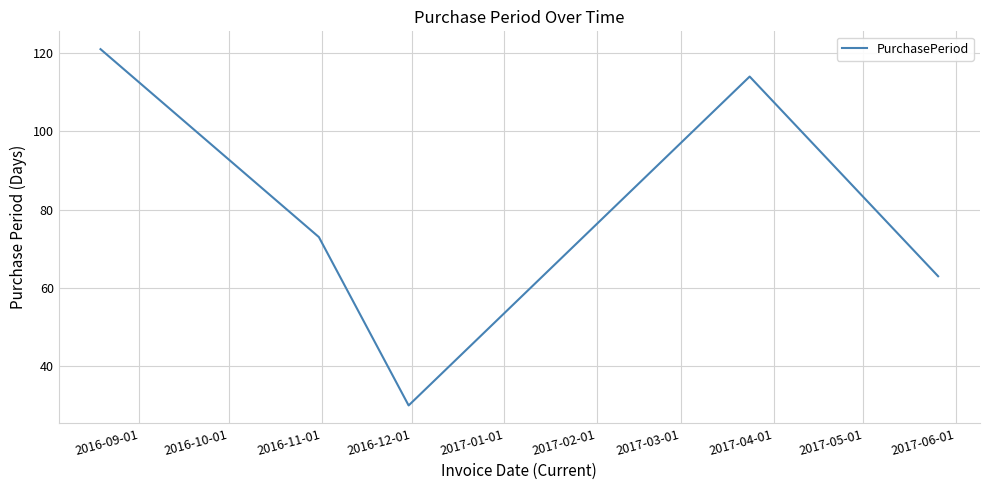

True or false: the data has more than 1 interior local peaks.

False